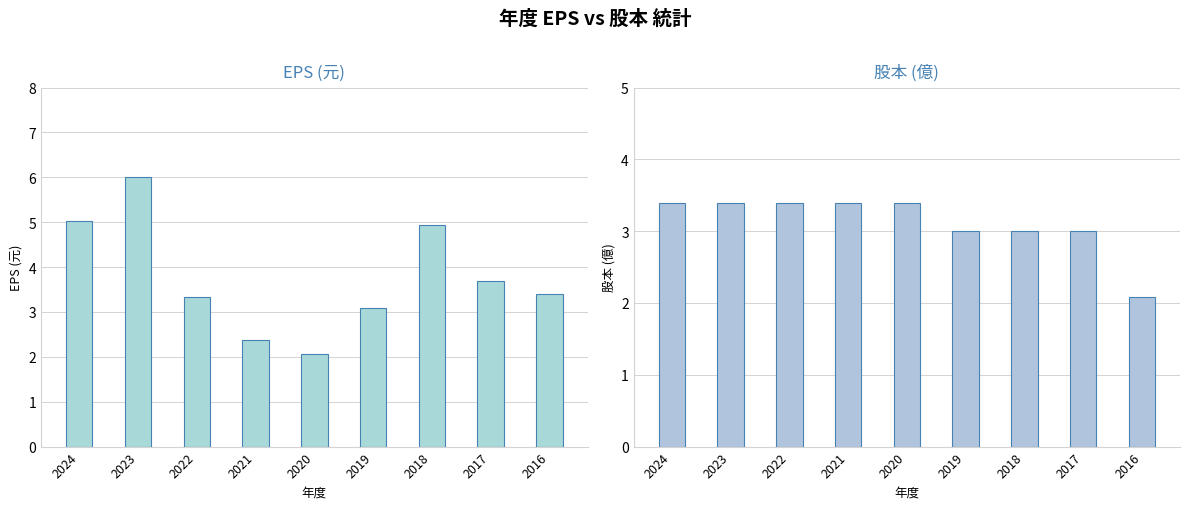

What is the average value of the 股本(億) series?

3.1